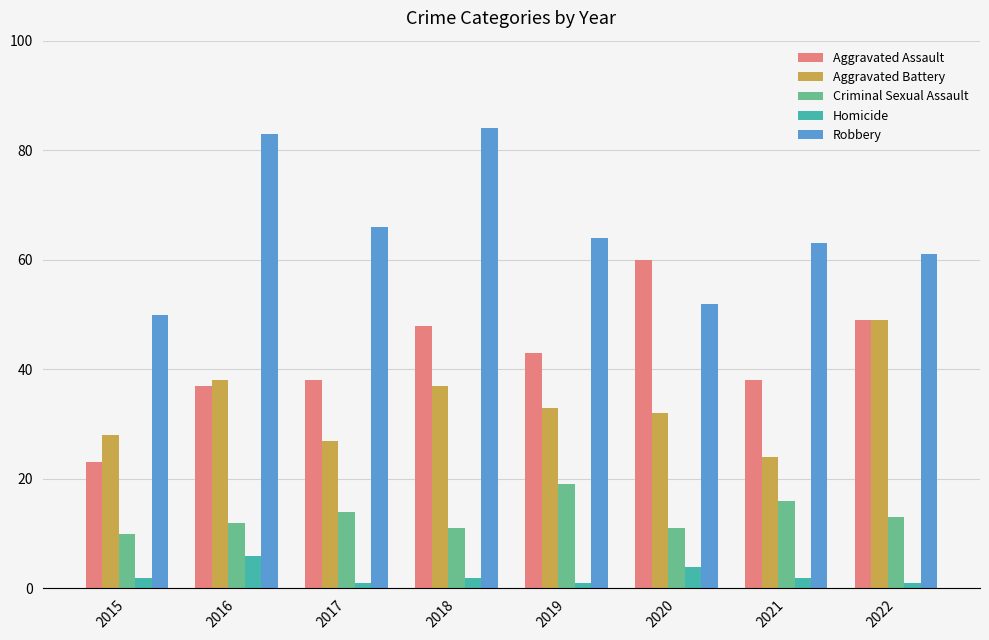

What is the average value of the Aggravated Assault series?

42